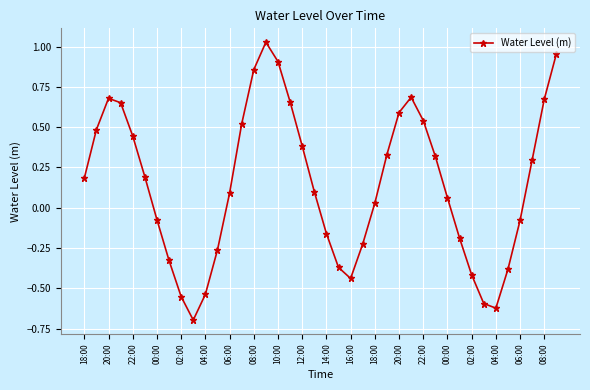

What is the minimum value shown in the chart?

-0.7